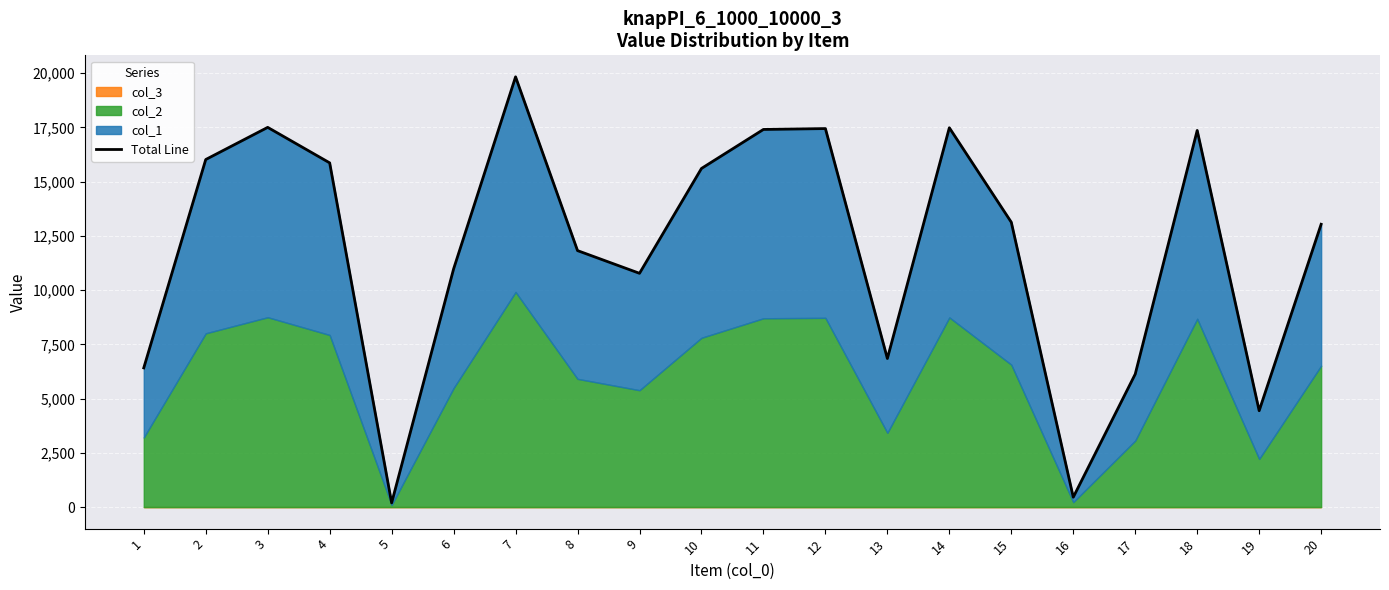

What is the difference between the maximum and second lowest values?

19372